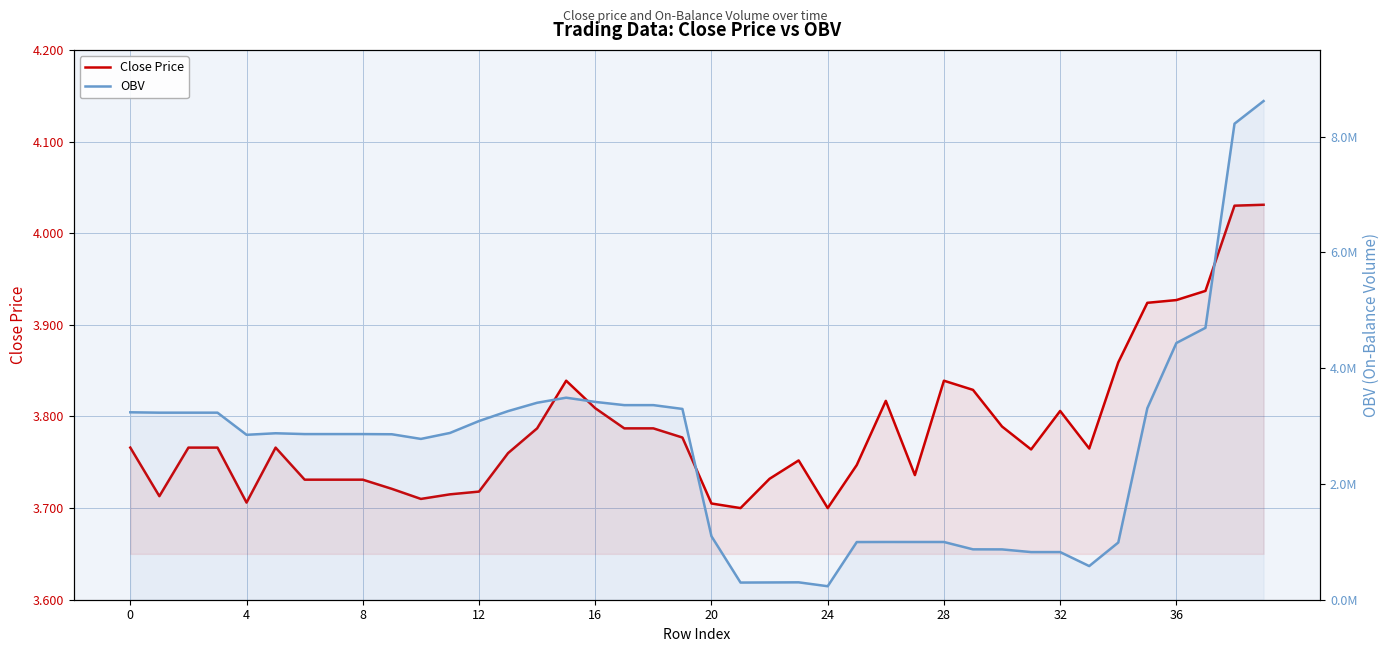

What are all the series names shown in the legend?

Close Price, OBV